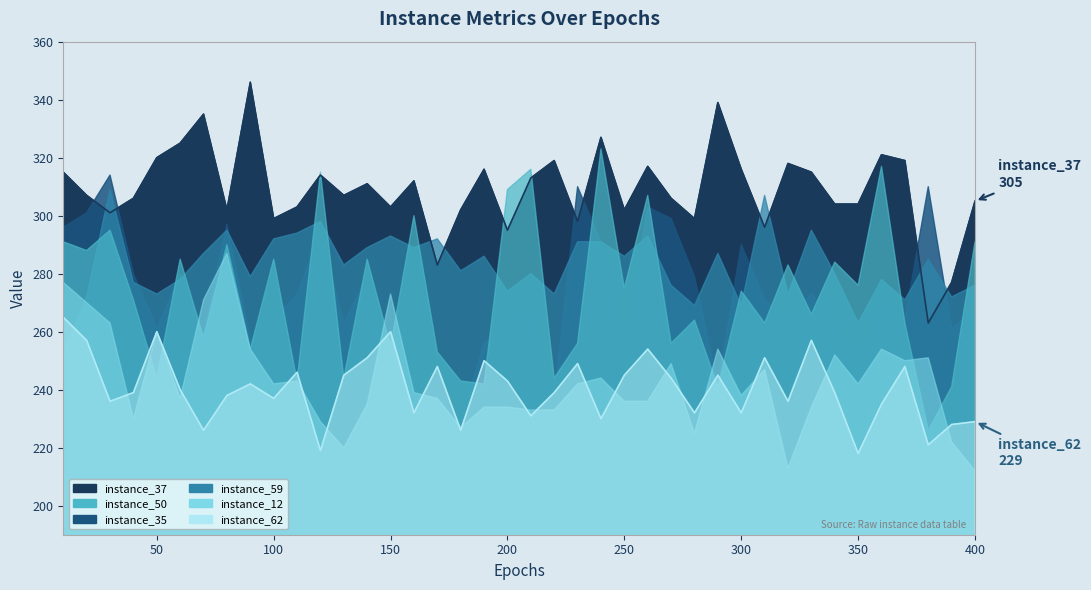

Is it true that instance_62 equals 357 at 280?

False